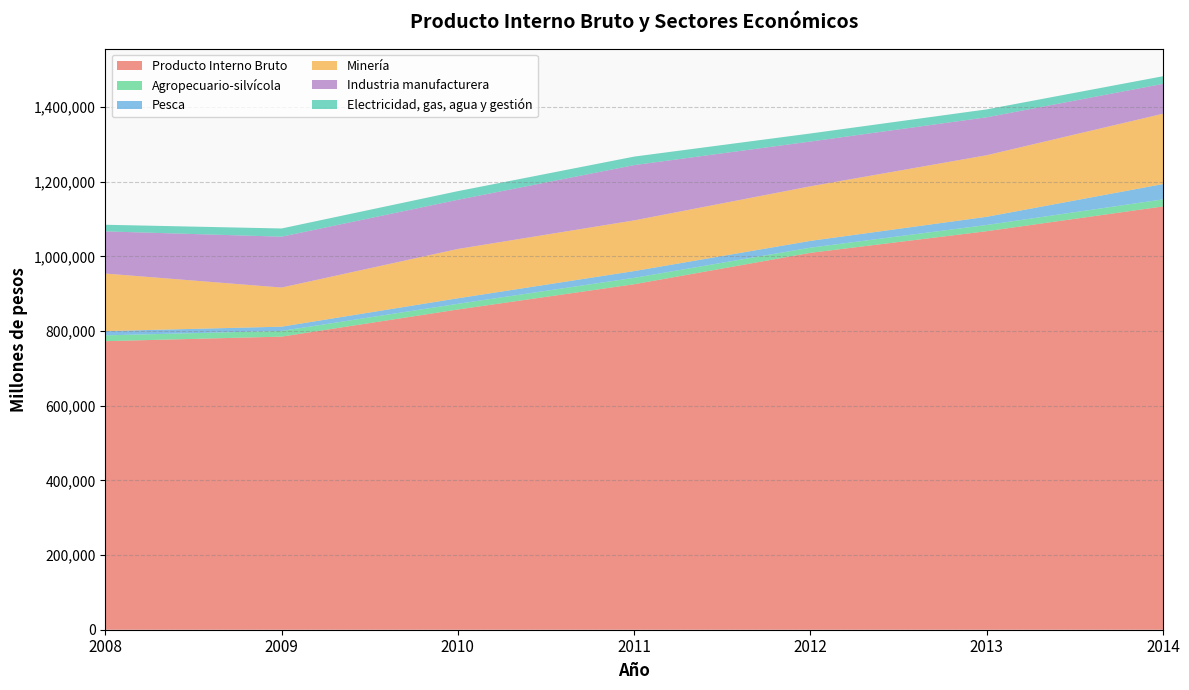

Is the value of Agropecuario-silvícola at 2014 greater than the value of Industria manufacturera at 2010?

No